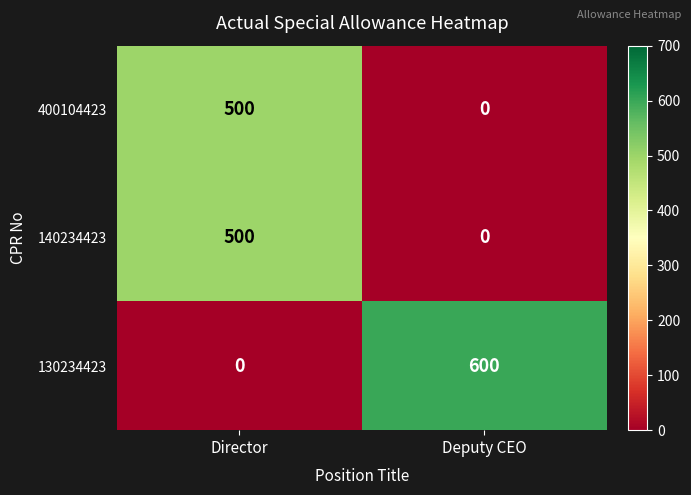

Reading left to right, list all the values displayed in this chart.

400104423: Director=500	Deputy CEO=0
140234423: Director=500	Deputy CEO=0
130234423: Director=0	Deputy CEO=600